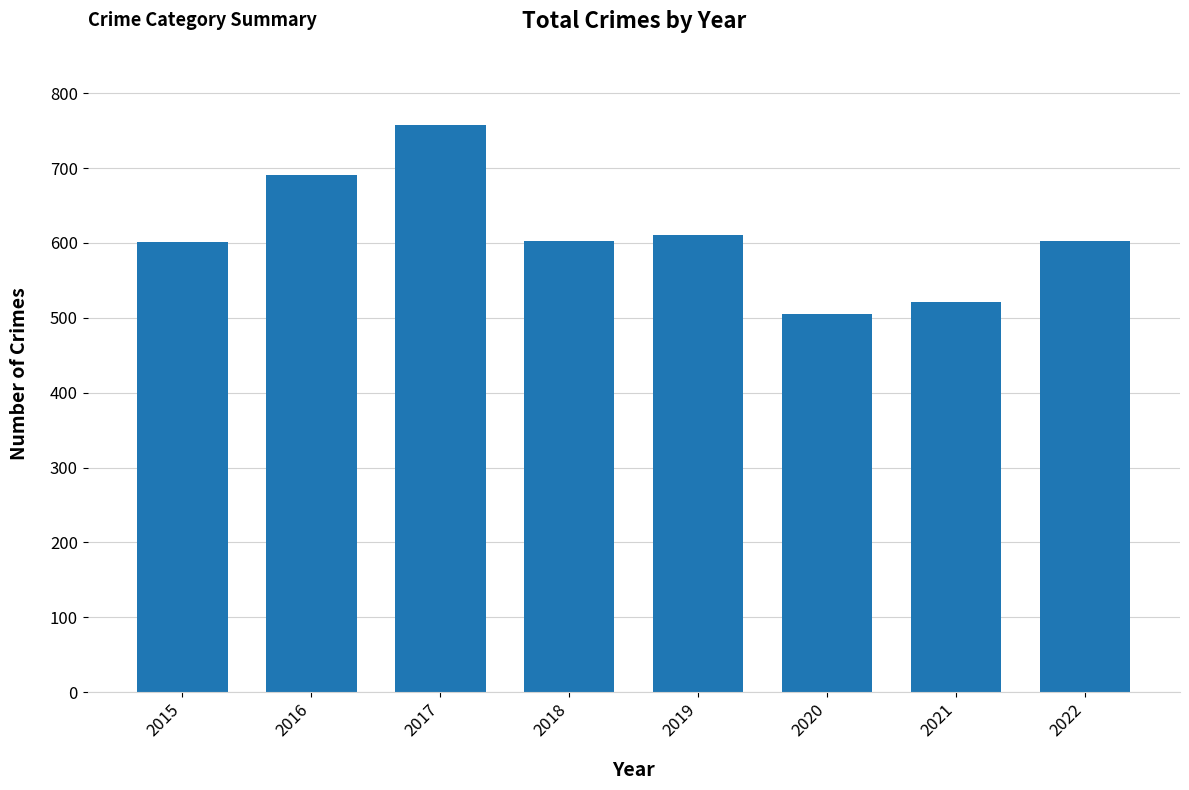

How many series are shown in this chart?

1